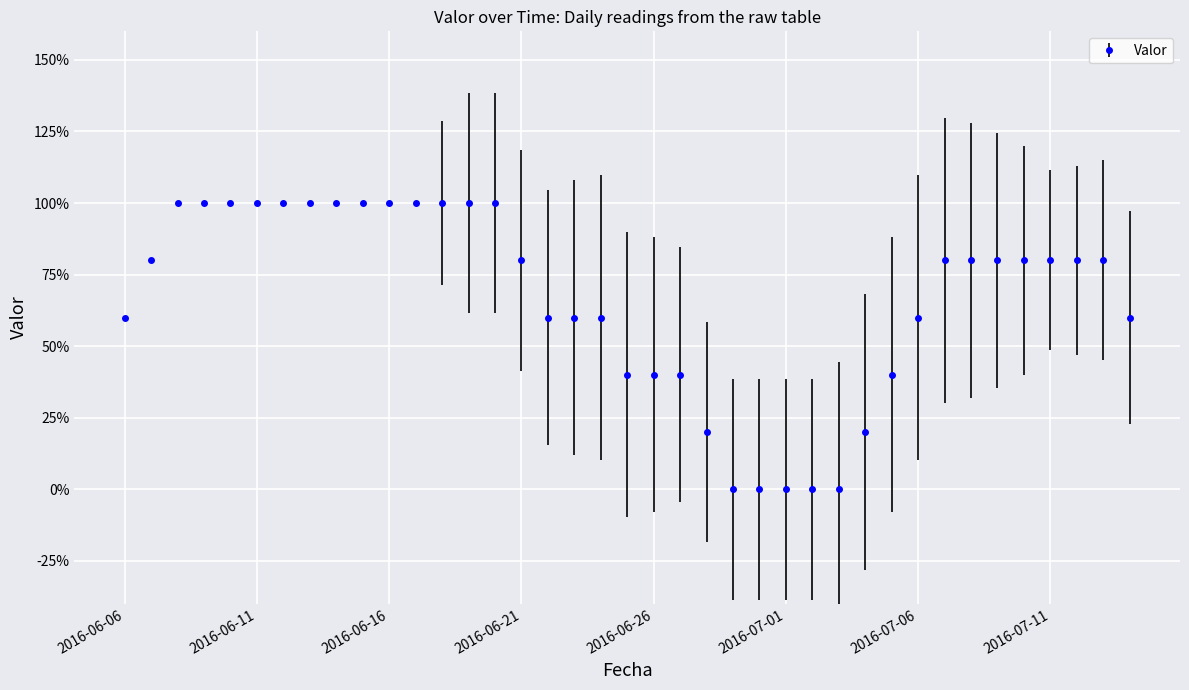

True or false: the data has more than 0 interior local peaks.

False